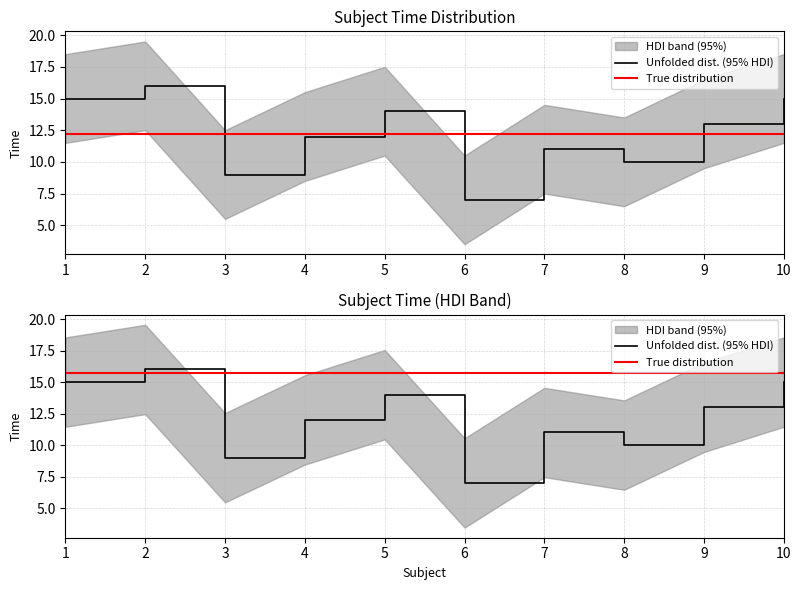

Where does the Unfolded dist. (95% HDI) series first go above 13?

1